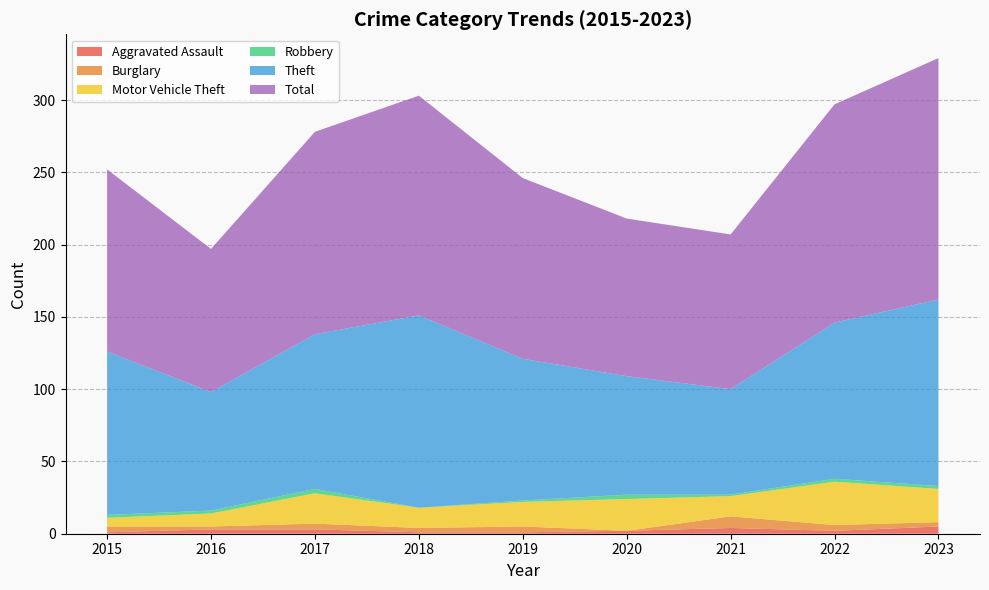

Reading right to left, transcribe all the data shown in this chart.

Aggravated Assault: 5	2	4	2	1	1	3	3	1
Burglary: 3	4	8	0	4	3	4	2	4
Motor Vehicle Theft: 23	30	14	22	17	14	21	9	6
Robbery: 2	2	1	3	1	0	3	2	2
Theft: 129	108	73	82	98	133	107	82	113
Total: 167	151	107	109	125	152	140	99	126